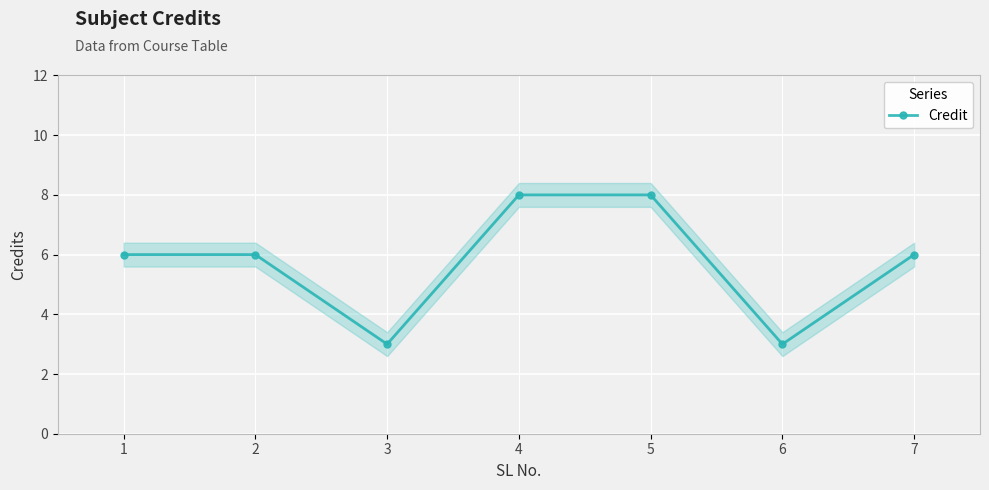

True or false: there are more than 0 points higher than both neighbors.

False